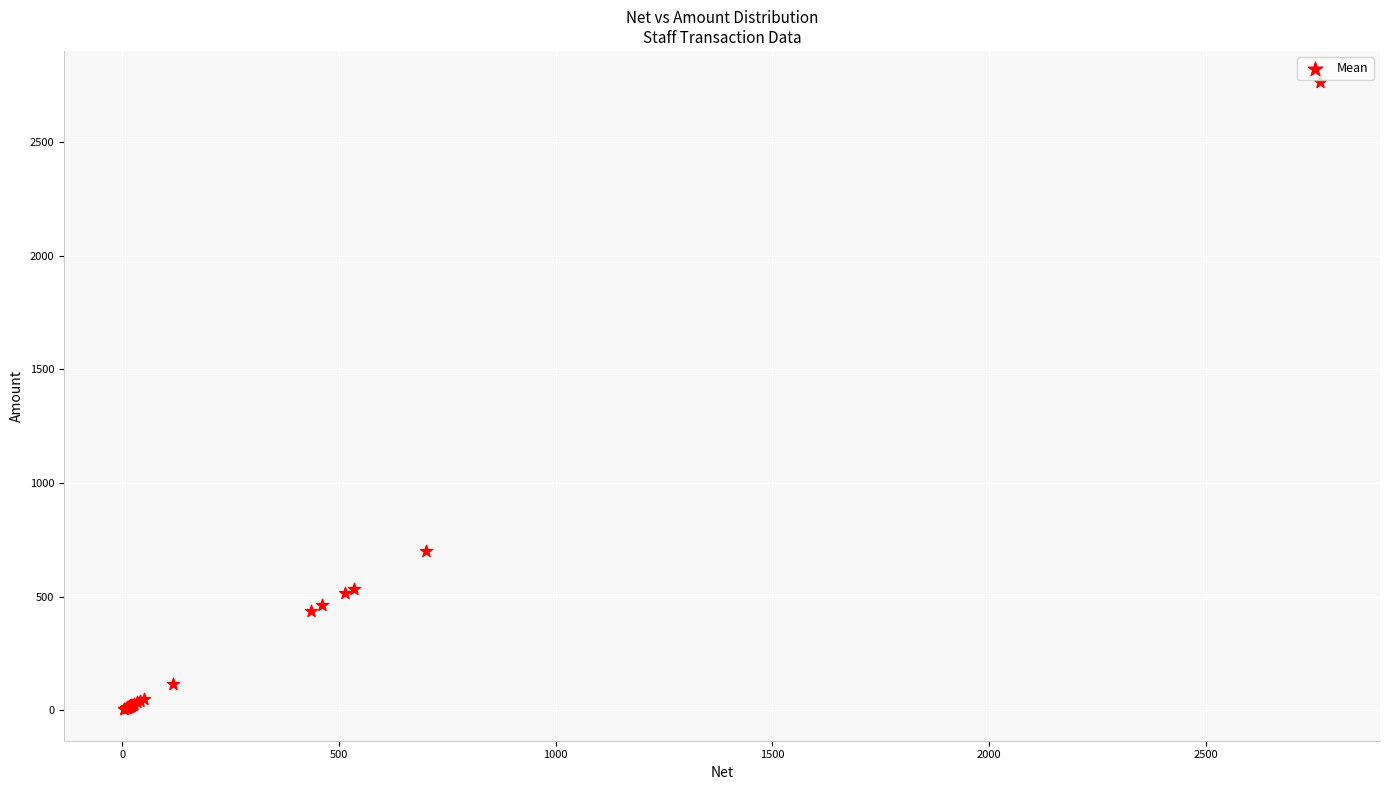

What Y value in the scatter plot is closest to 1383?

699.8